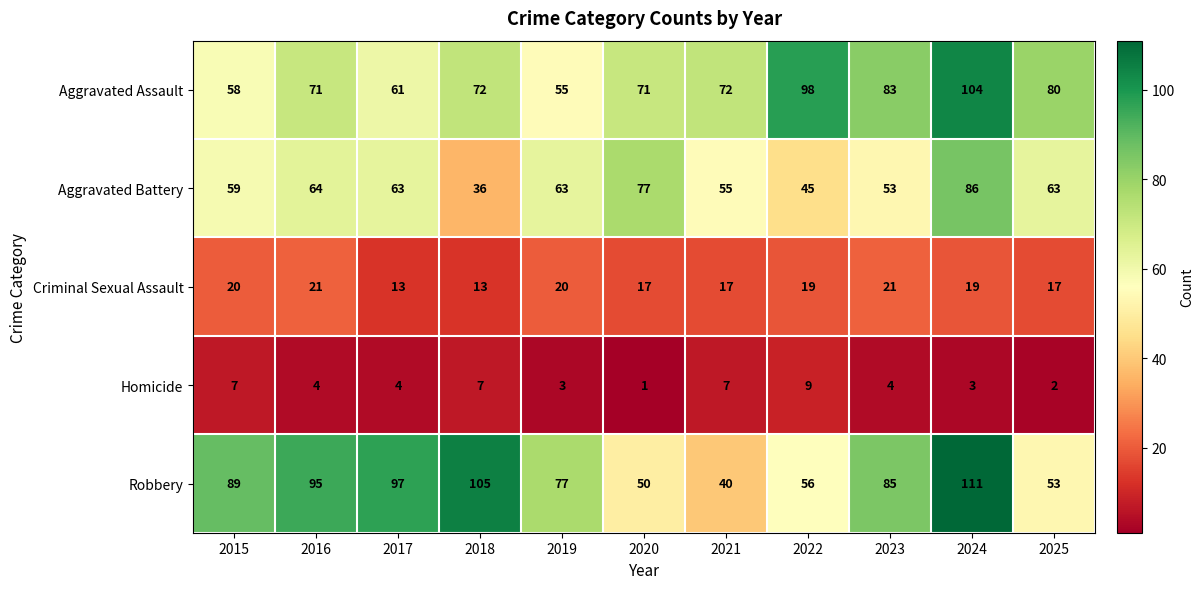

Which series has the widest spread of values?

Robbery